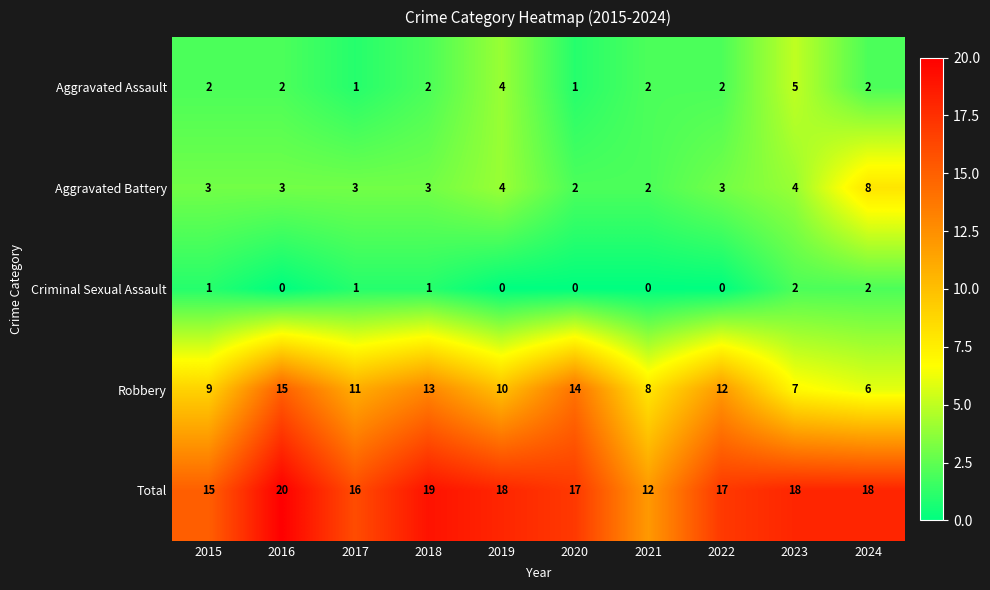

What is the sum of all Robbery values?

105